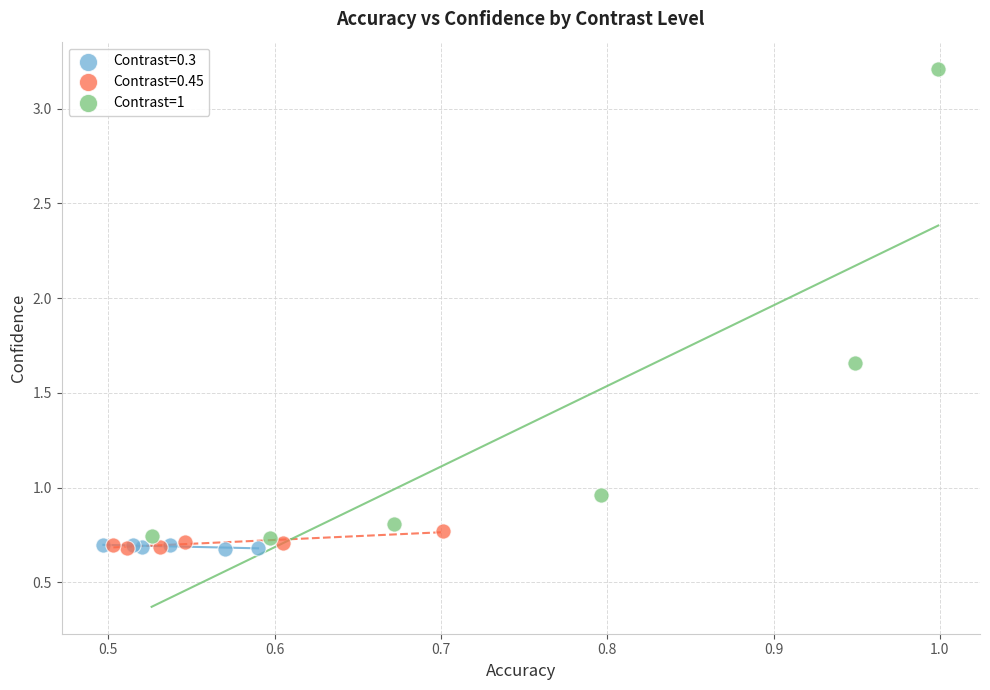

Which series contains the highest Y value?

Contrast=1